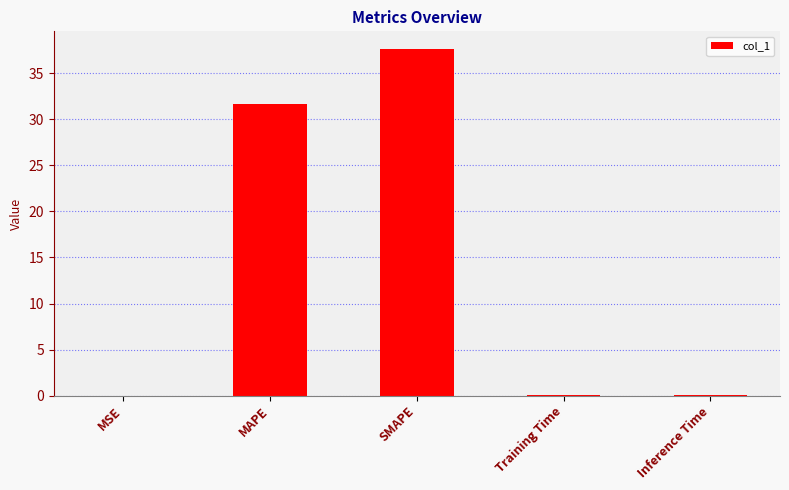

What is the maximum value shown in the chart?

37.7